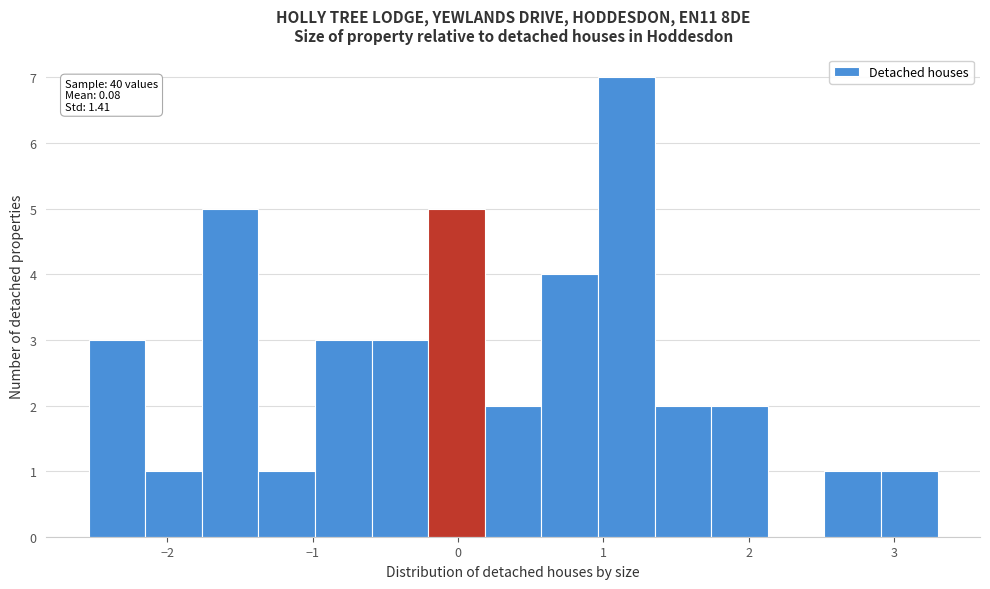

Read against the x-axis, roughly where is the centre of the tallest bar?

1.2